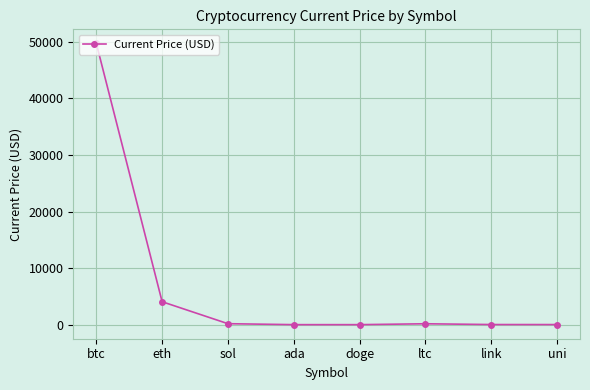

What is the label of the 1st point from the right?

uni